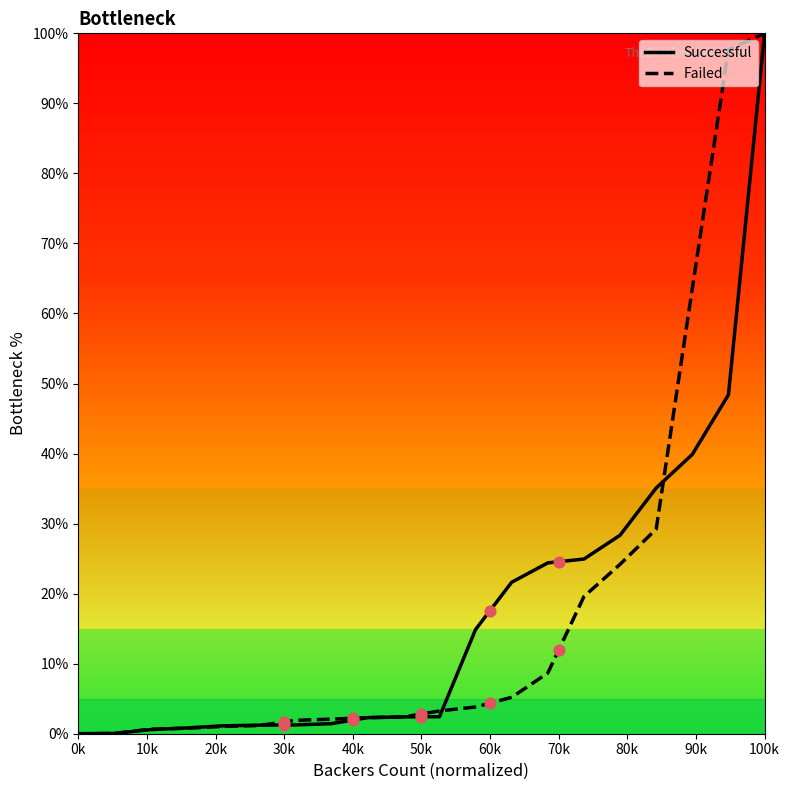

What are all the series names shown in the legend?

Successful, Failed